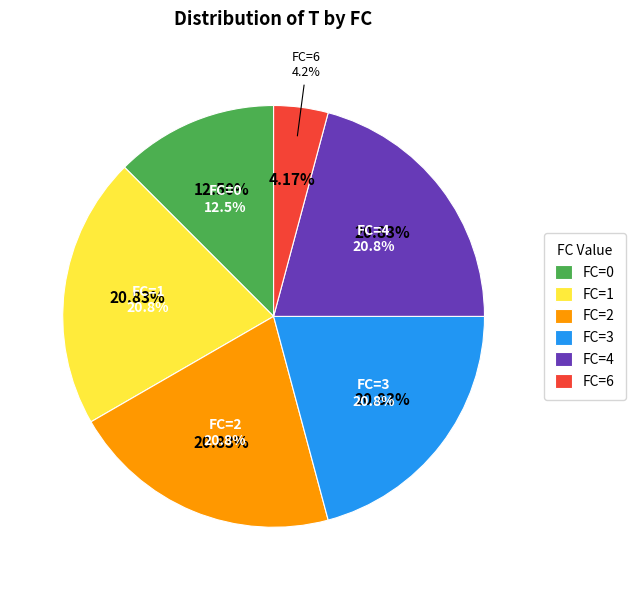

How much of the chart is everything except 3?

79.2%